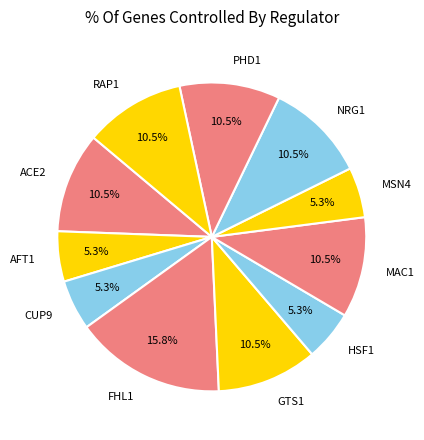

Between PHD1 and FHL1, which is larger?

FHL1